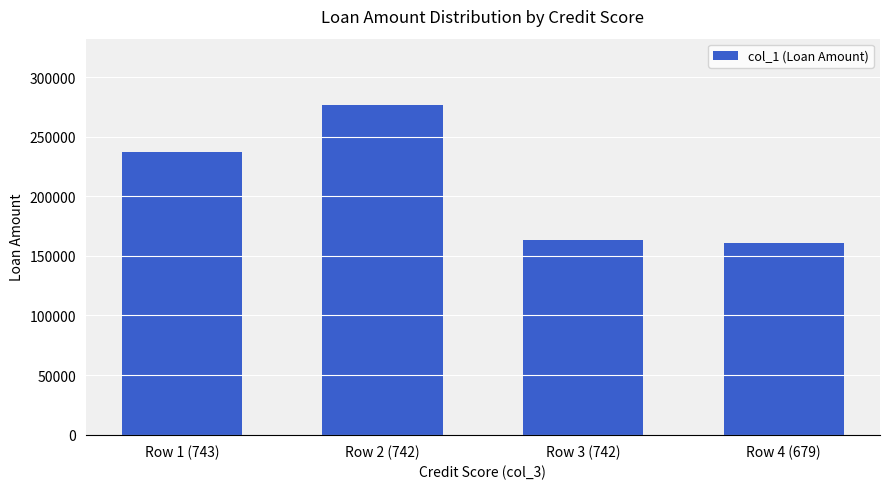

Between Row 4 (679) and Row 2 (742), which is larger?

Row 2 (742)